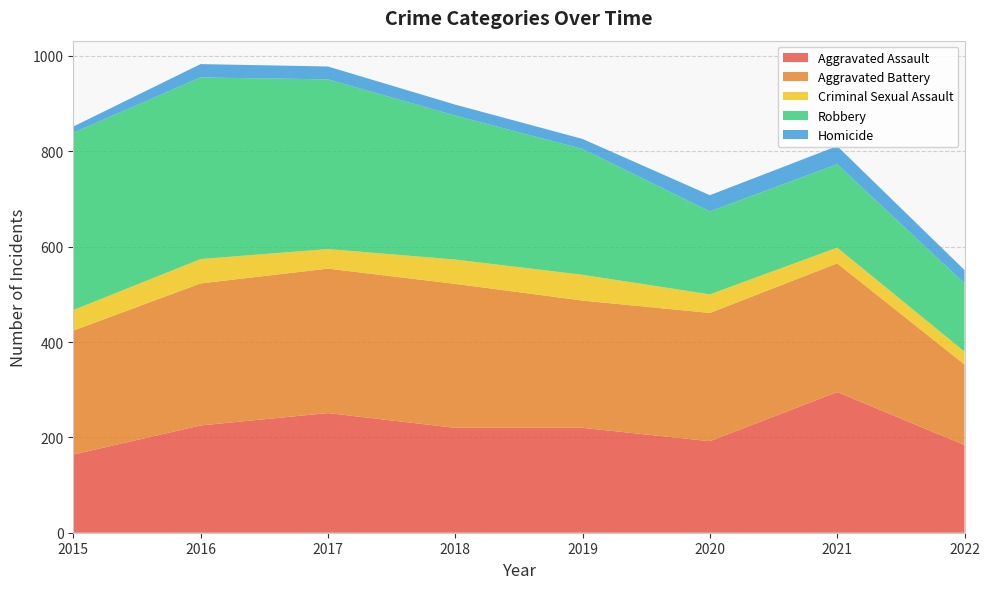

Reading right to left, transcribe all the data shown in this chart.

Aggravated Assault: 2022=184	2021=295	2020=192	2019=220	2018=220	2017=251	2016=225	2015=164
Aggravated Battery: 2022=169	2021=270	2020=269	2019=267	2018=302	2017=303	2016=298	2015=260
Criminal Sexual Assault: 2022=27	2021=33	2020=39	2019=54	2018=51	2017=41	2016=51	2015=43
Robbery: 2022=143	2021=175	2020=174	2019=264	2018=302	2017=356	2016=381	2015=372
Homicide: 2022=28	2021=38	2020=34	2019=21	2018=23	2017=27	2016=28	2015=13